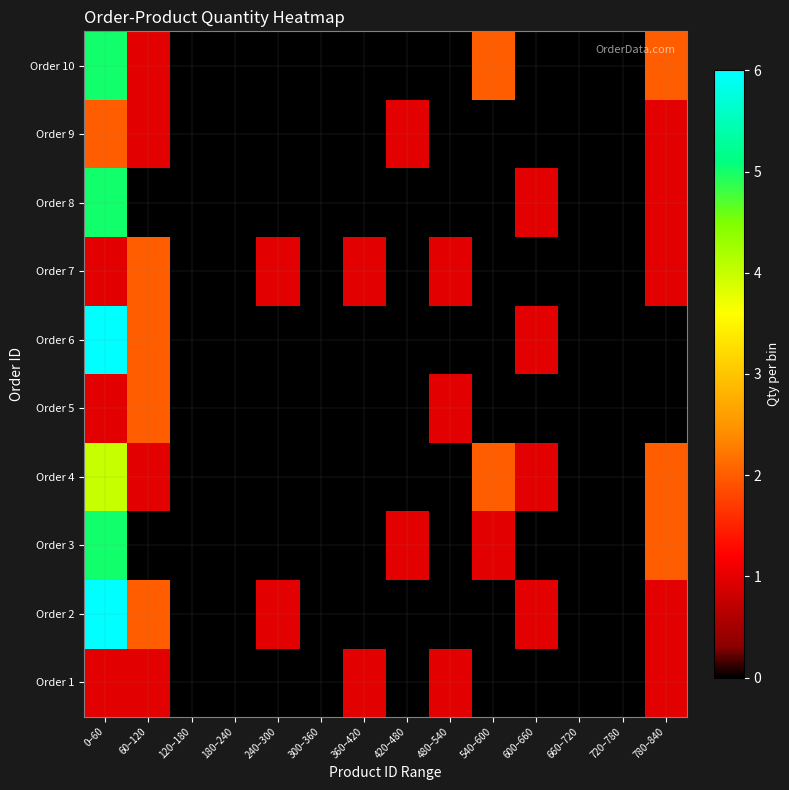

At 780–840, list the series in order from smallest to largest.

Order 5, Order 6, Order 1, Order 2, Order 7, Order 8, Order 9, Order 3, Order 4, Order 10